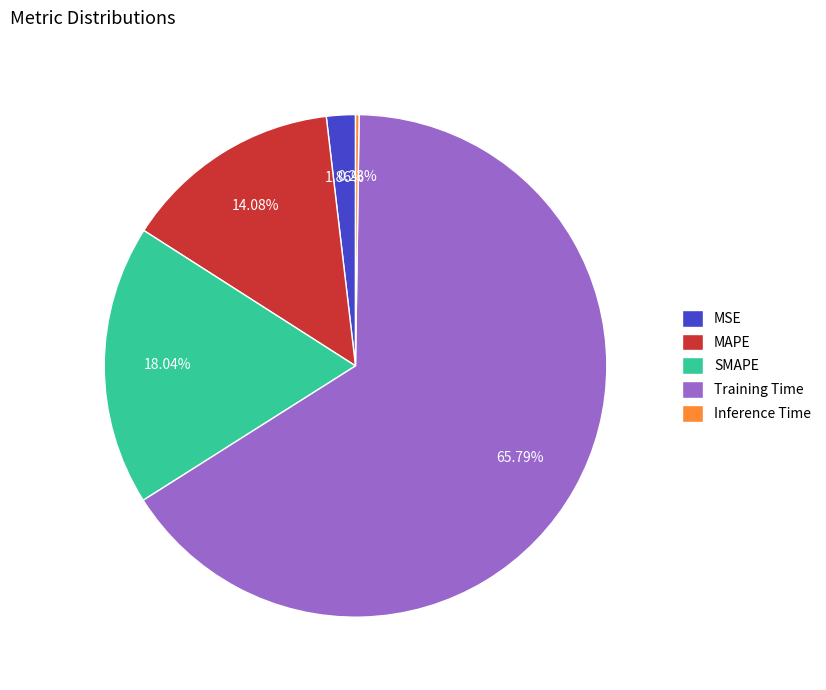

Is the sum of Training Time and MSE greater than half?

Yes